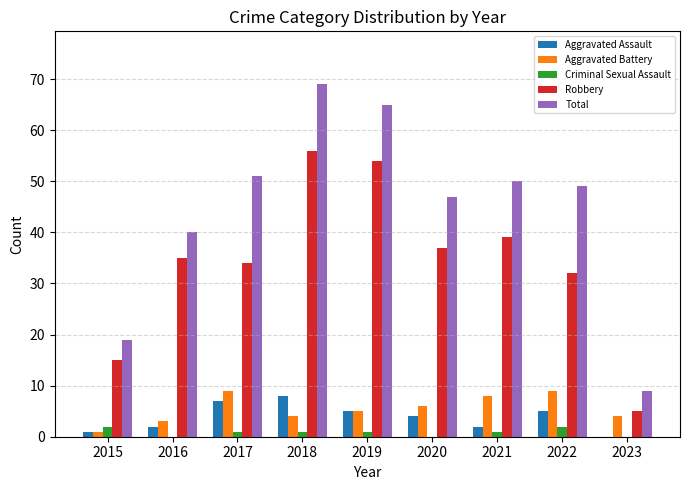

How many distinct data groups are displayed?

5